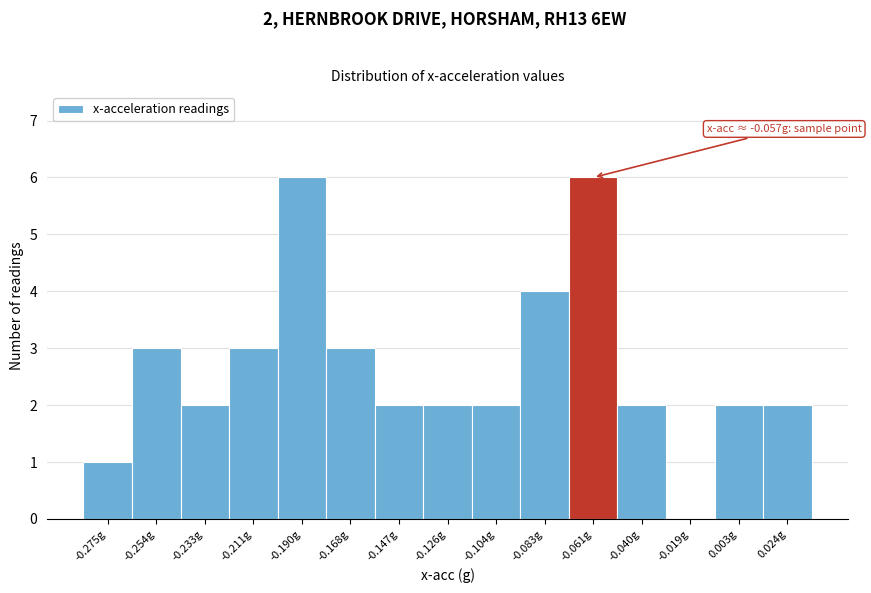

Reading left to right, list all the values displayed in this chart.

-0.275g=1	-0.254g=3	-0.233g=2	-0.211g=3	-0.190g=6	-0.168g=3	-0.147g=2	-0.126g=2	-0.104g=2	-0.083g=4	-0.061g=6	-0.040g=2	-0.019g=0	0.003g=2	0.024g=2